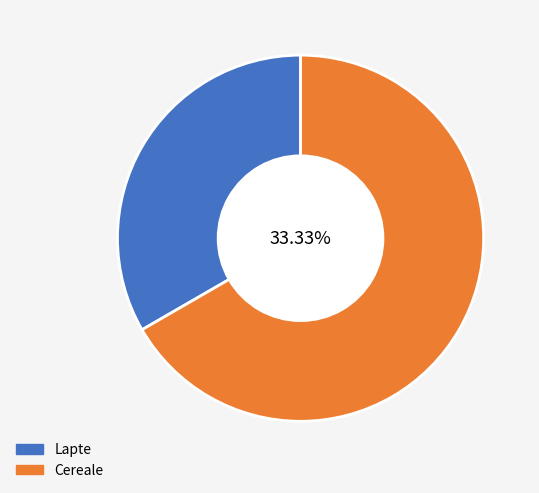

What percentage is the Lapte slice, to the nearest percent?

33%